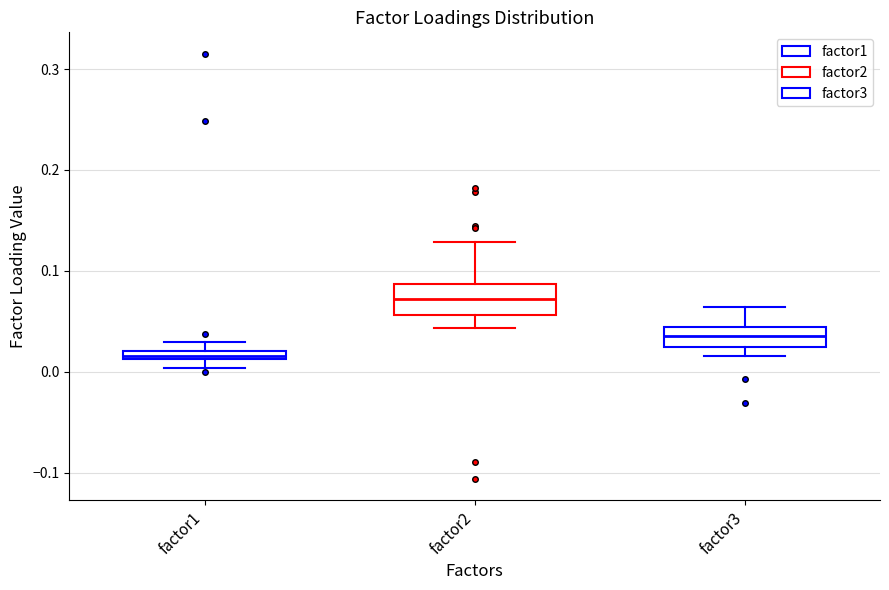

Where is the lower edge of the box for factor1 on the y-axis? The values are not printed on the chart, so give them approximately, as read against the axis.

0.01